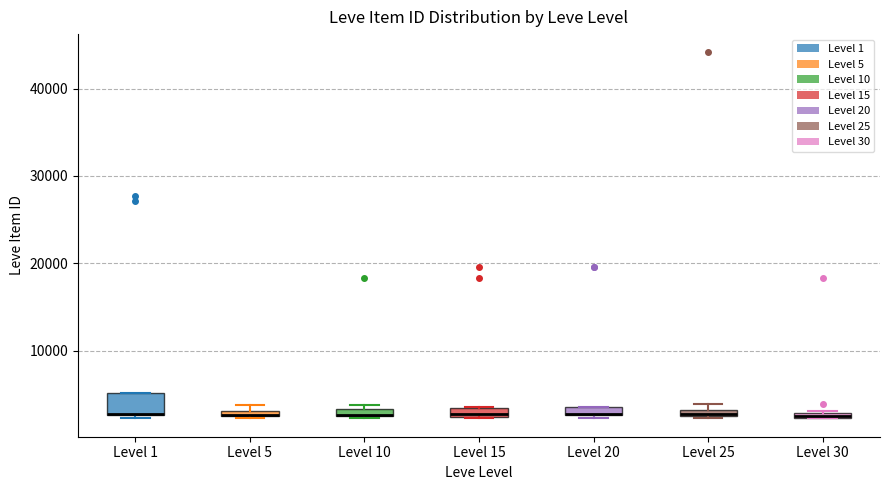

Where is the upper edge of the box for Level 30 on the y-axis? The values are not printed on the chart, so give them approximately, as read against the axis.

3000